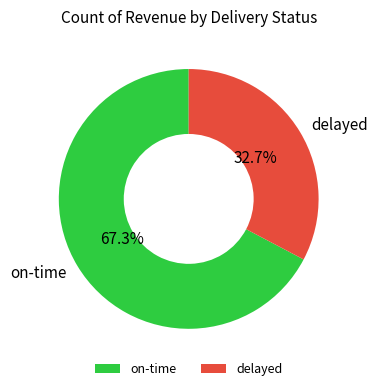

What percentage is the delayed slice, to the nearest percent?

33%